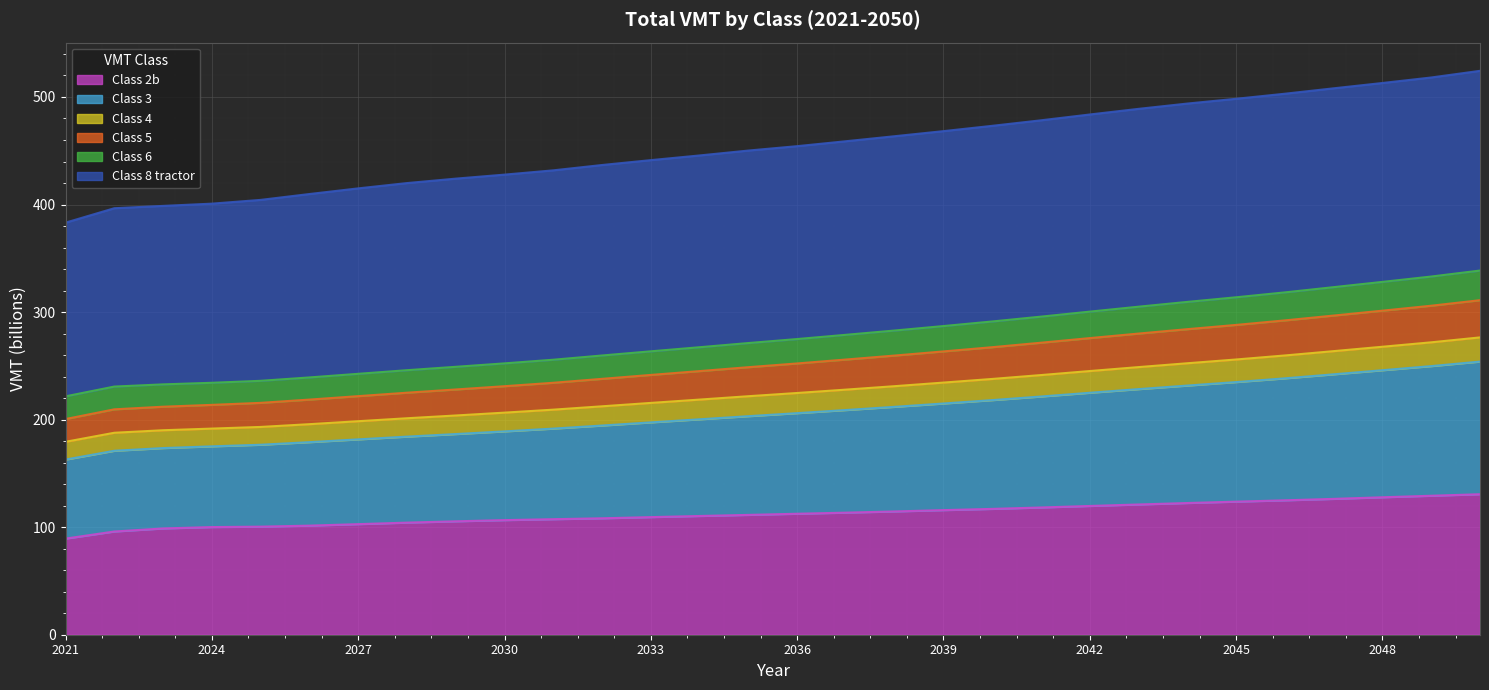

The Class 3 series shows 154.4 at 2029. True or false?

False